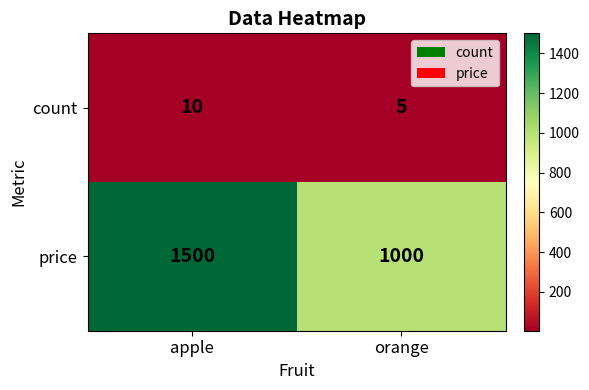

Which series has the largest total across all categories?

price